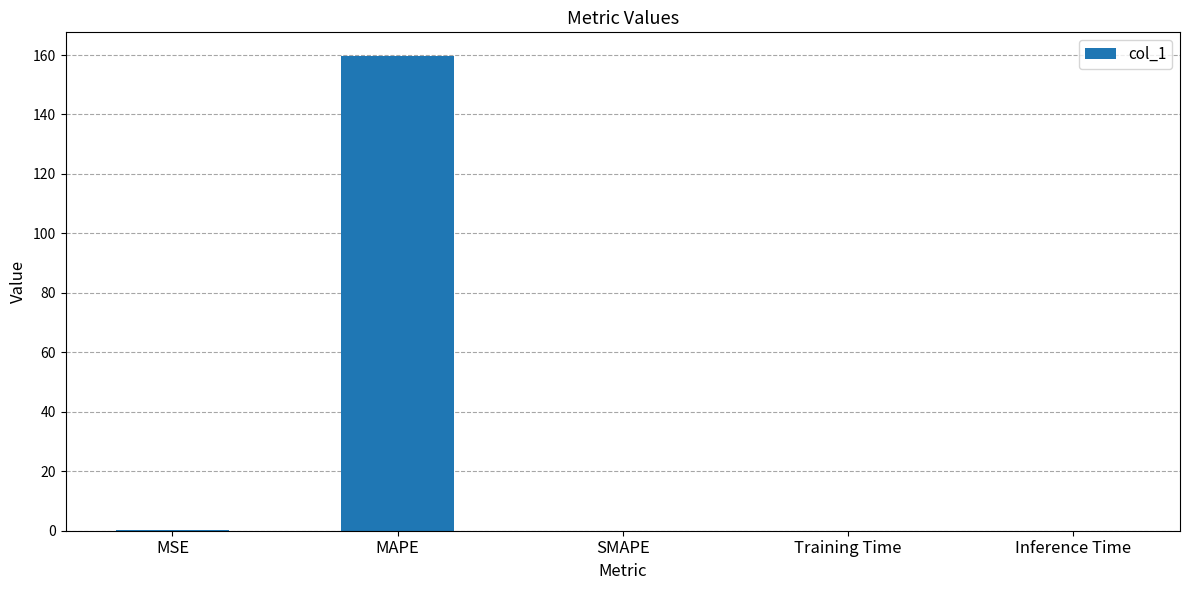

What is the change in value from MAPE to SMAPE?

-159.6